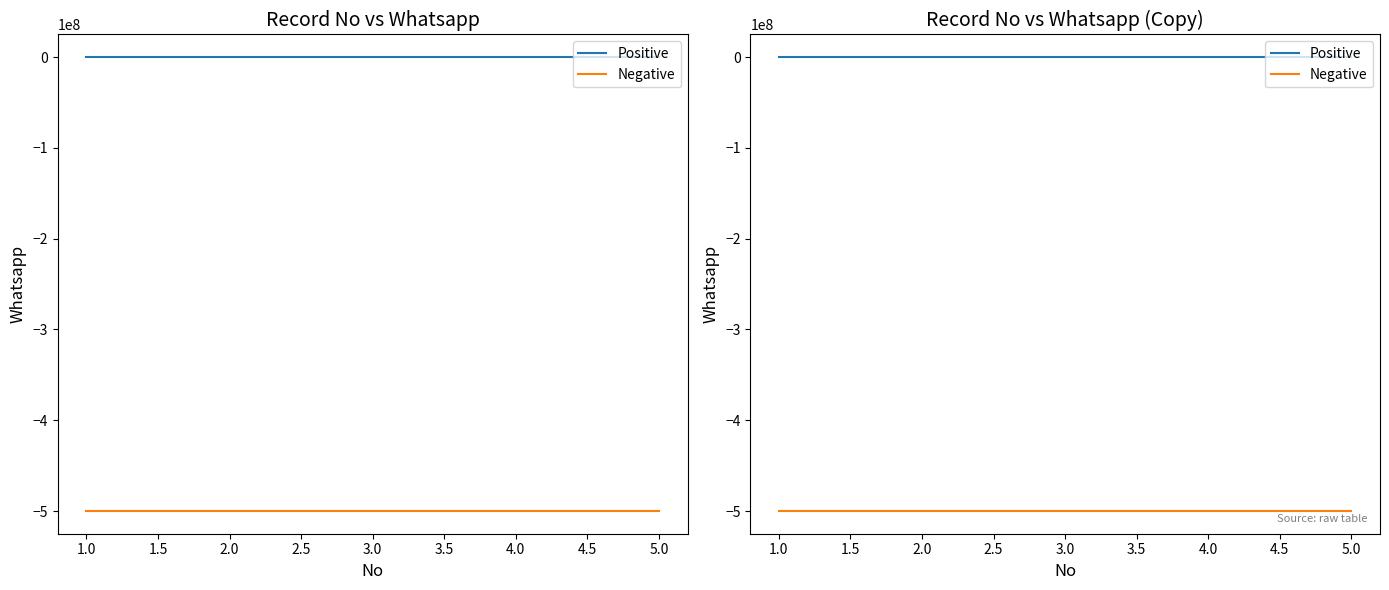

Reading left to right, transcribe all the data shown in this chart.

Positive: 0	0	0	0	0
Negative: -500000000	-500000000	-500000000	-500000000	-500000000